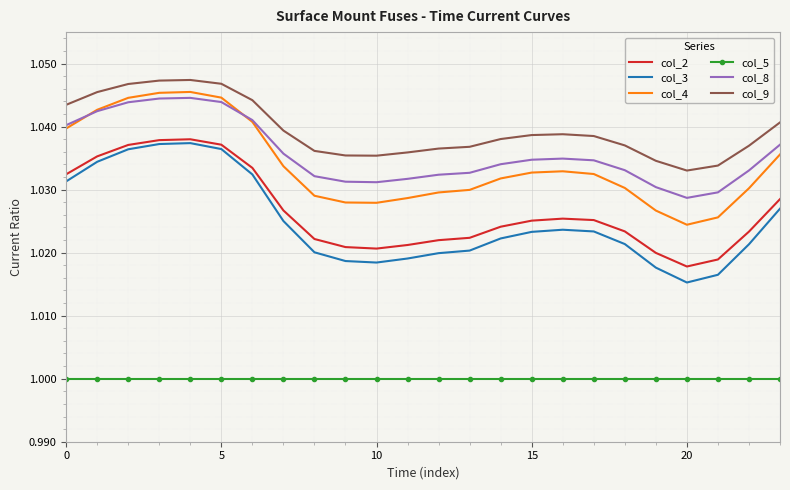

Which series has the largest range (max minus min)?

col_3